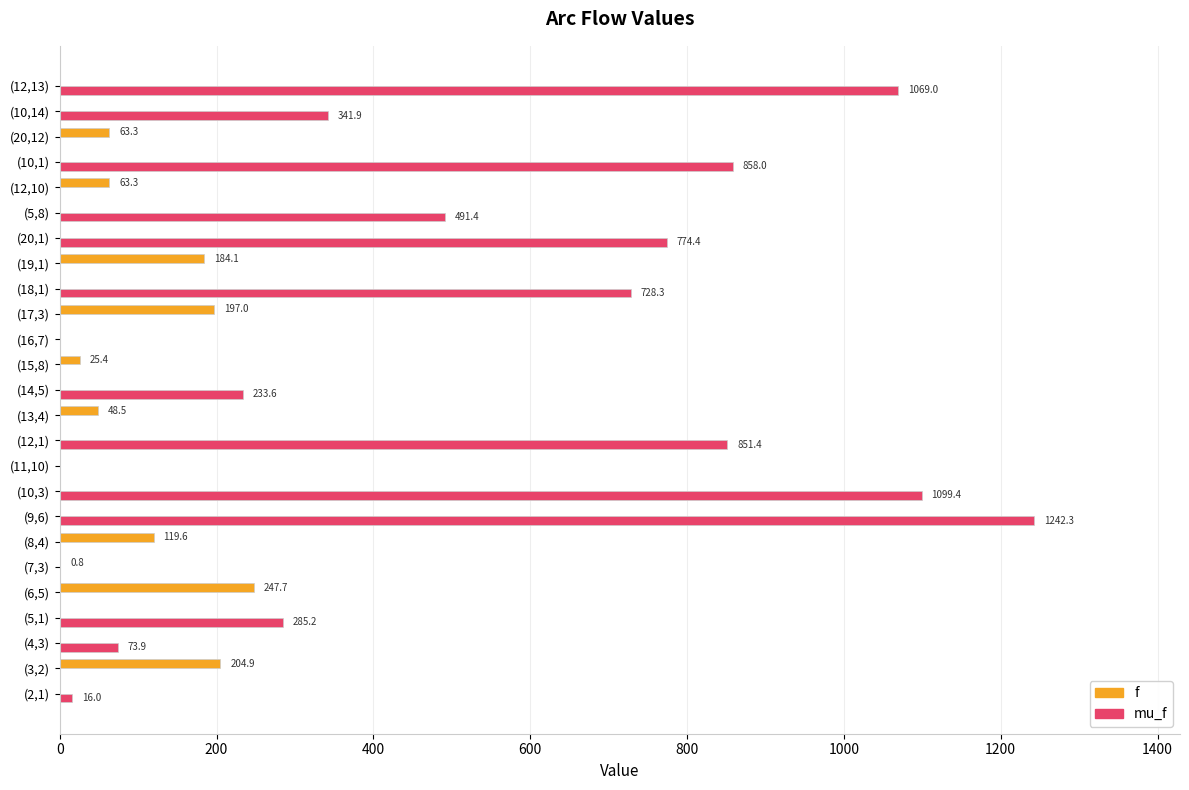

At which category is the sum across all series the highest?

(9,6)